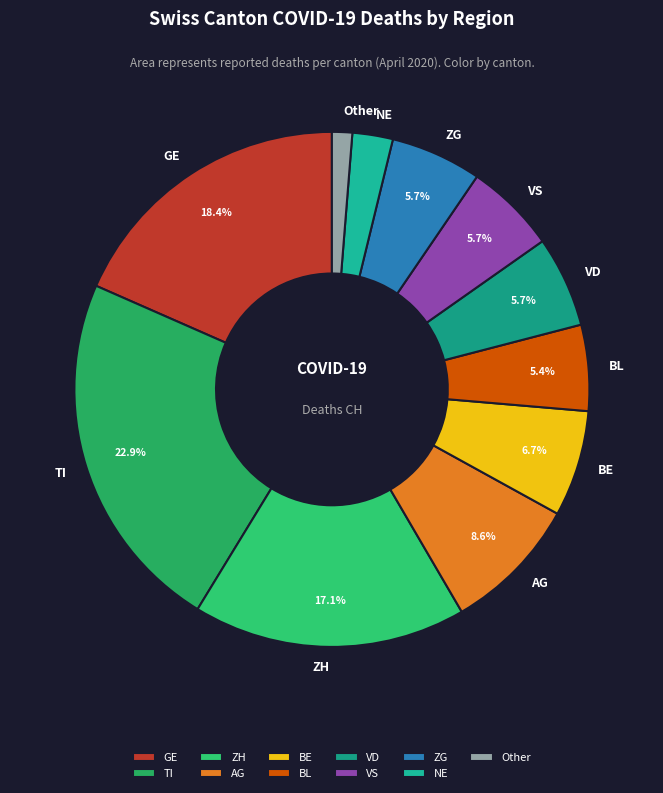

How many slices are in this pie chart?

11